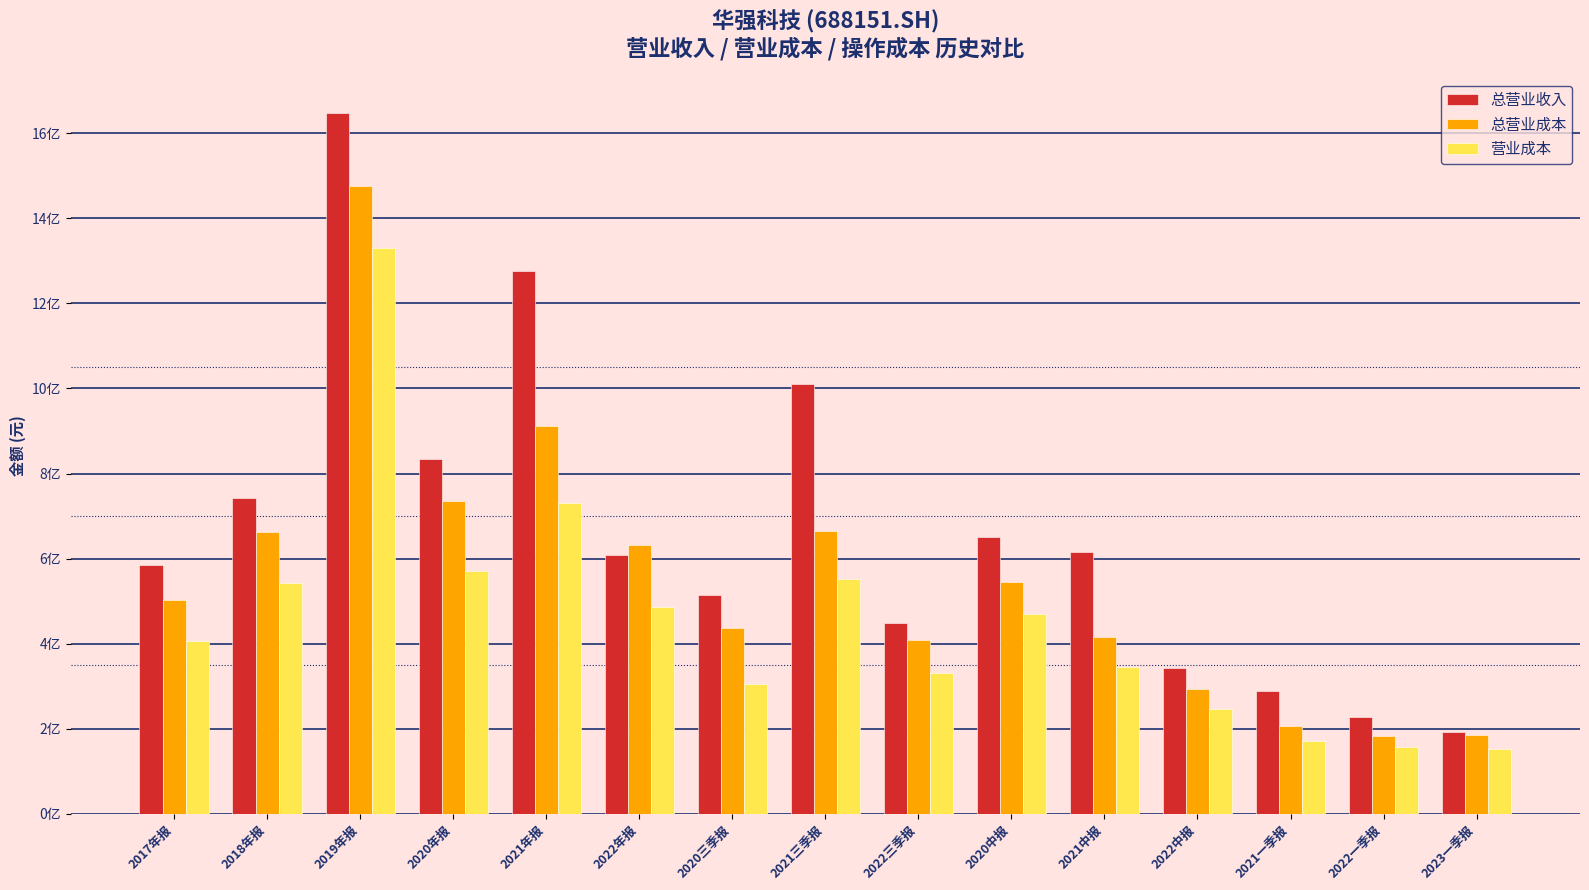

What are all the series names shown in the legend?

总营业收入, 总营业成本, 营业成本